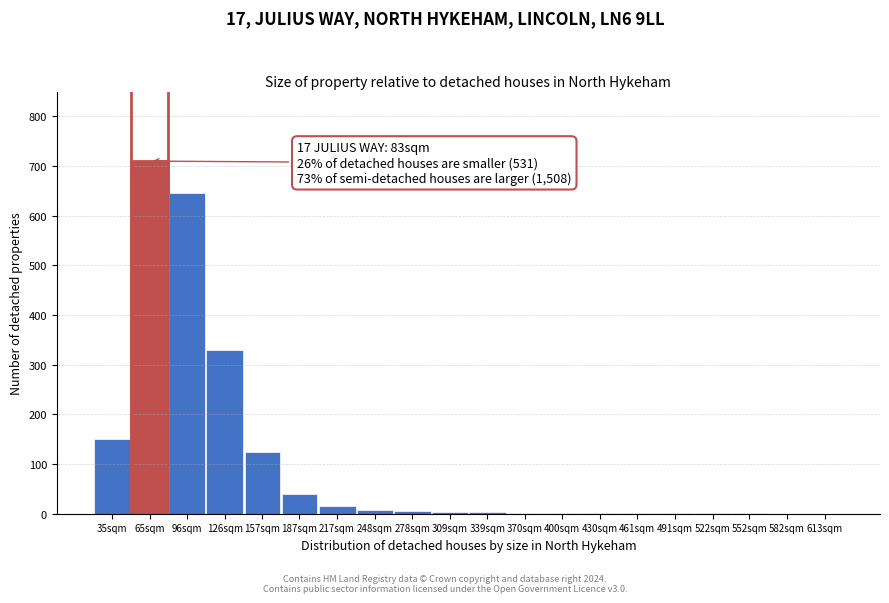

What is the maximum value shown in the chart?

710